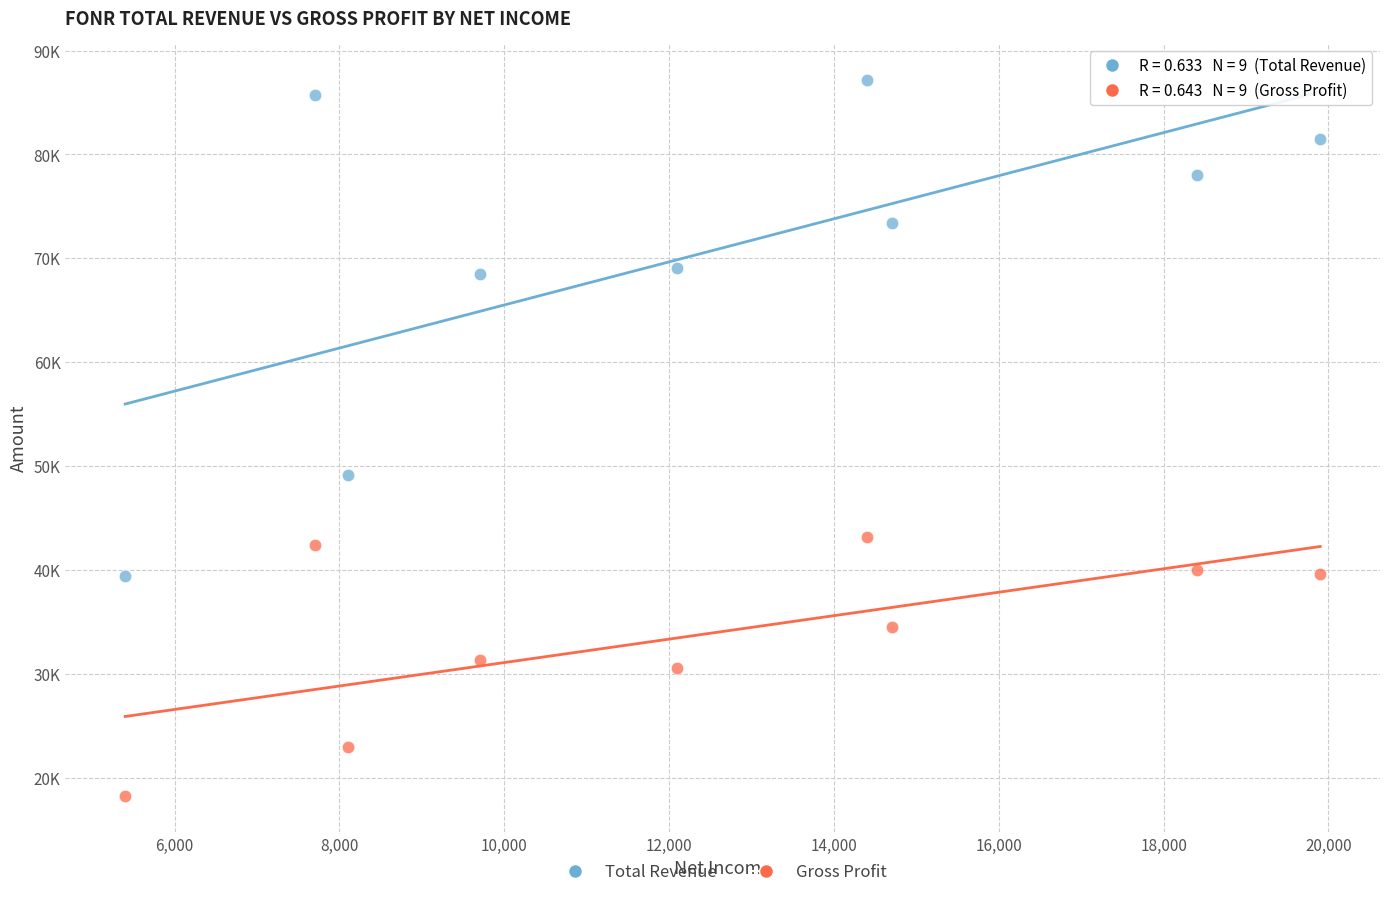

Which series has the largest Y range (max minus min)?

Total Revenue